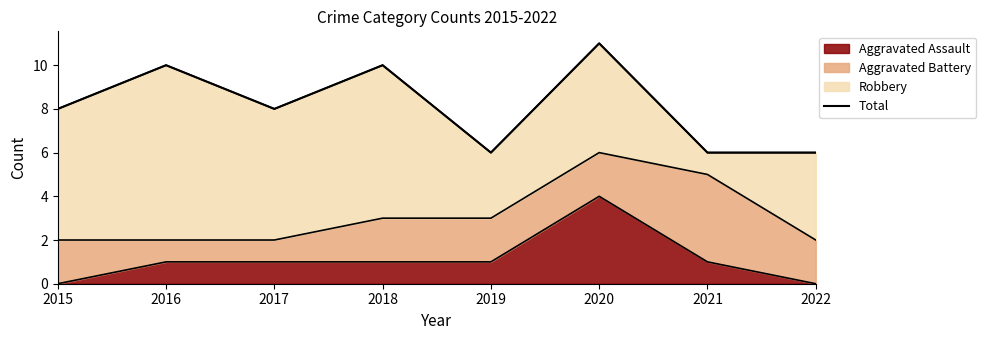

Approximately how many times larger is the value at 2020 compared to 2022?

1.8